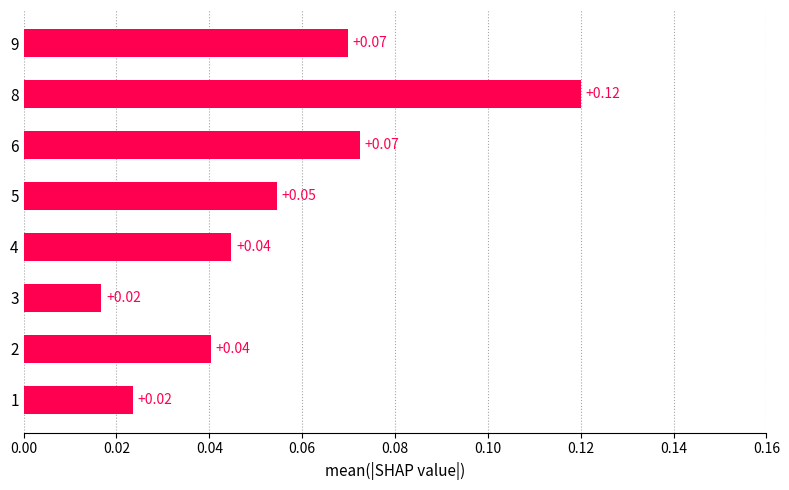

Between 8 and 5, which is larger?

8